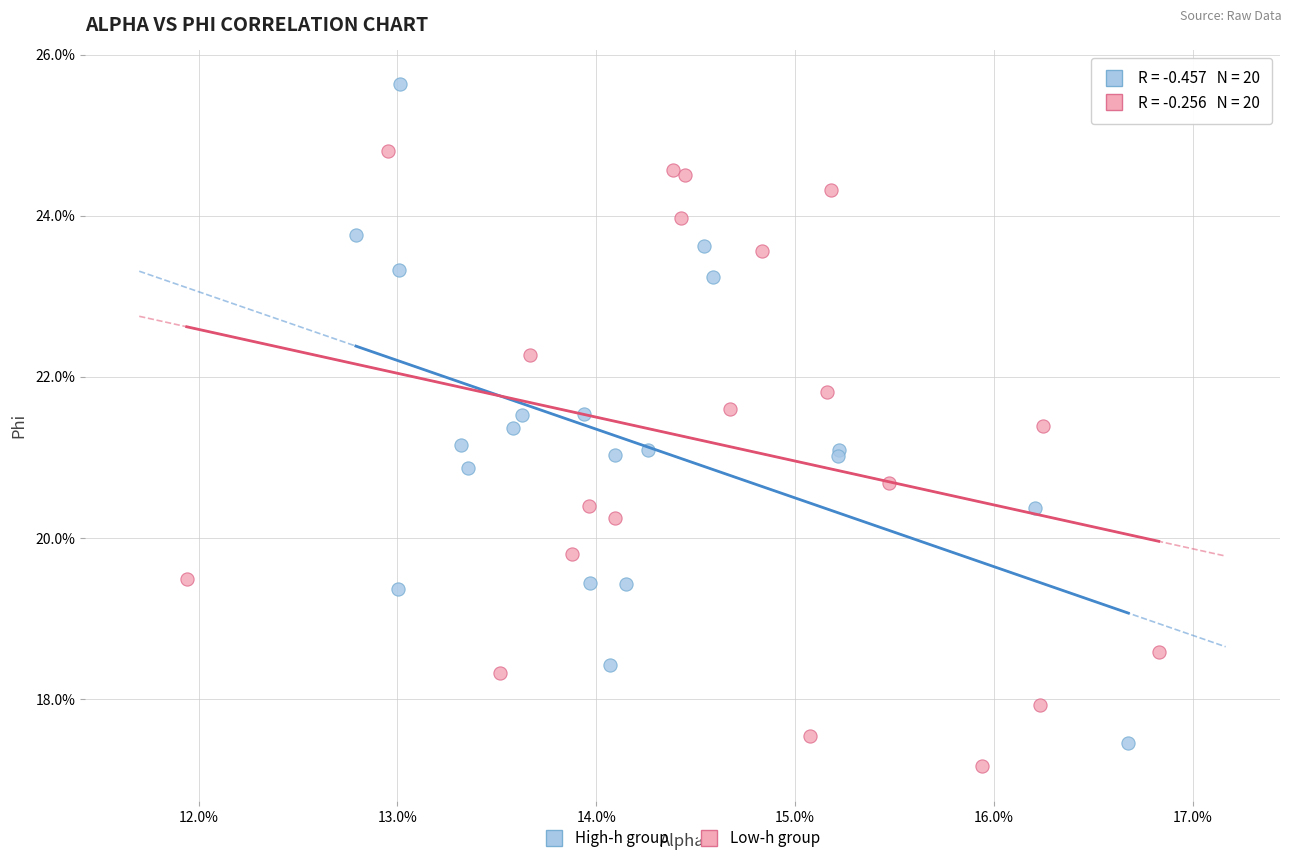

What are all the series names shown in the legend?

High-h group, Low-h group